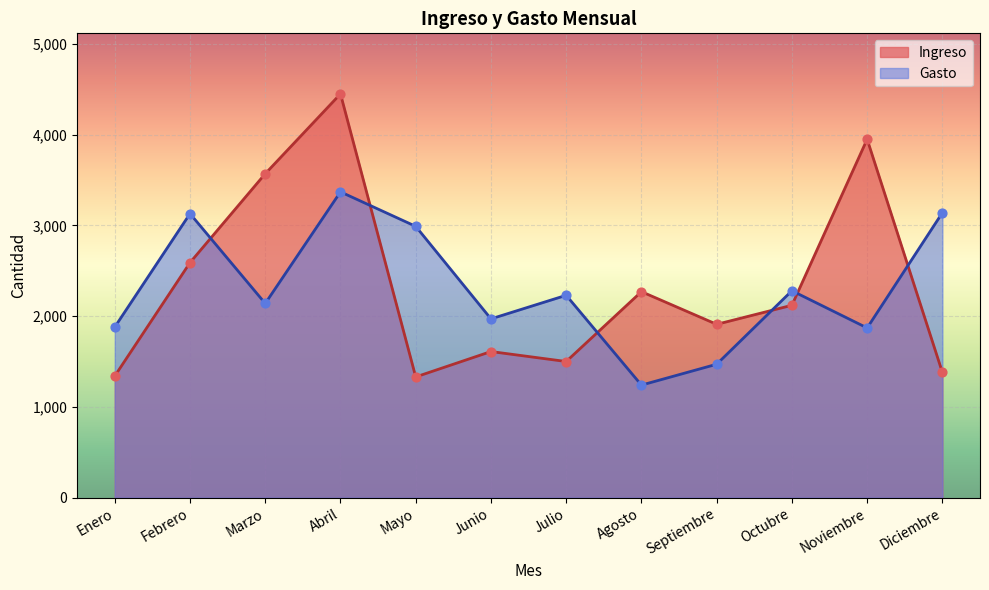

What are all the series names shown in the legend?

Ingreso, Gasto